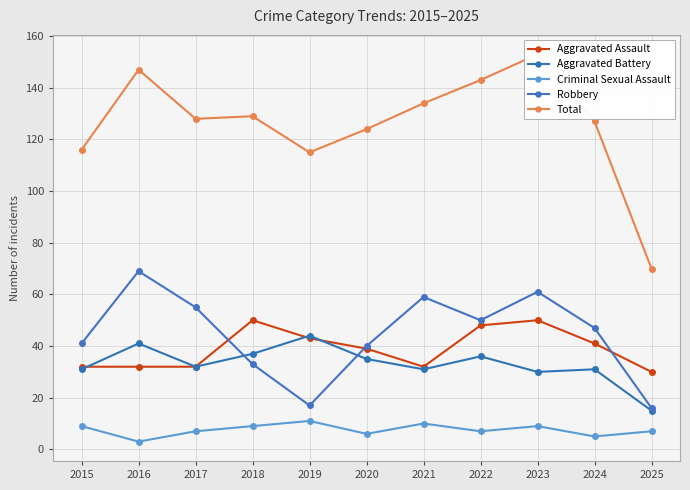

What is the value of the Aggravated Battery point at the 2nd from the left?

41